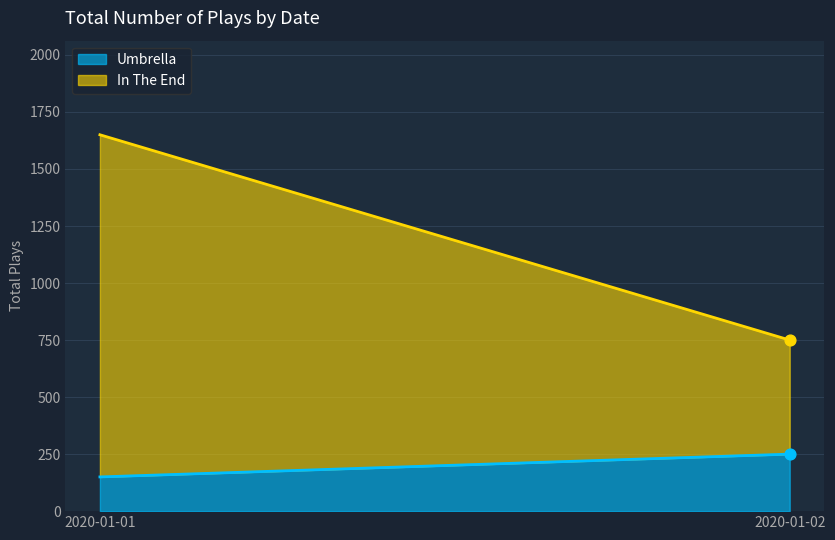

What are all the series names shown in the legend?

Umbrella, In The End